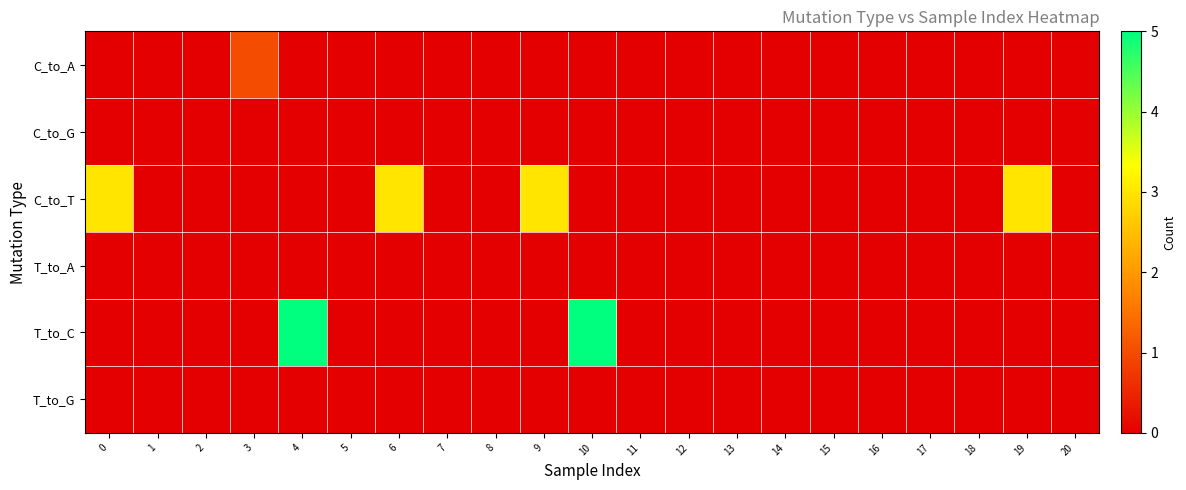

Which series has the largest range (max minus min)?

T_to_C